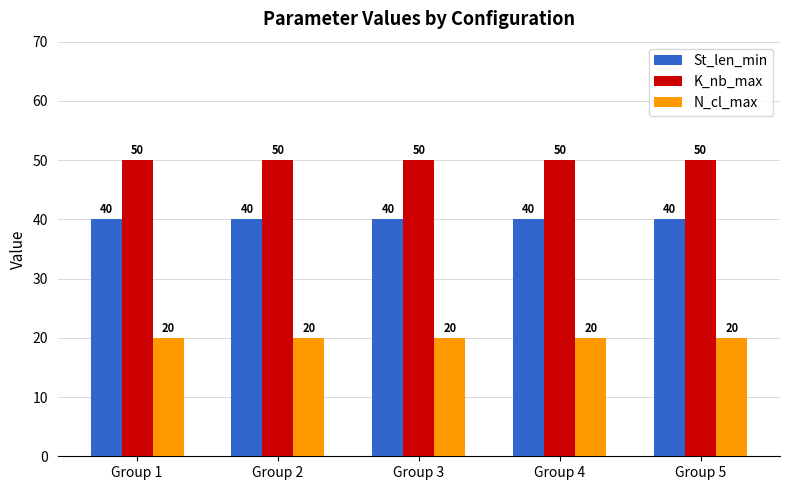

What is the difference between the highest and lowest values at Group 3?

30